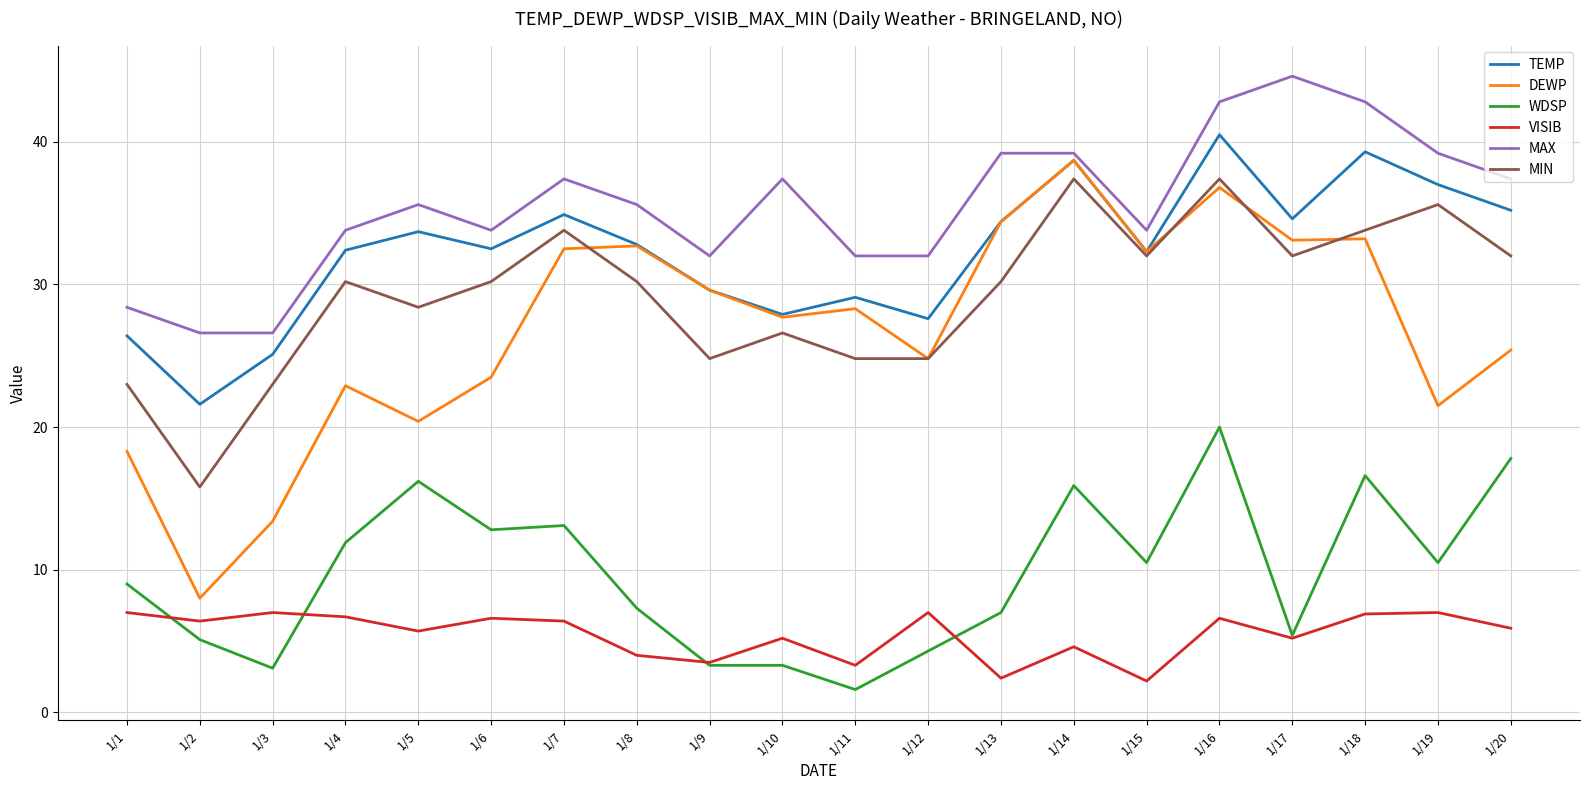

Which category has the lowest value in the MIN series?

1/2